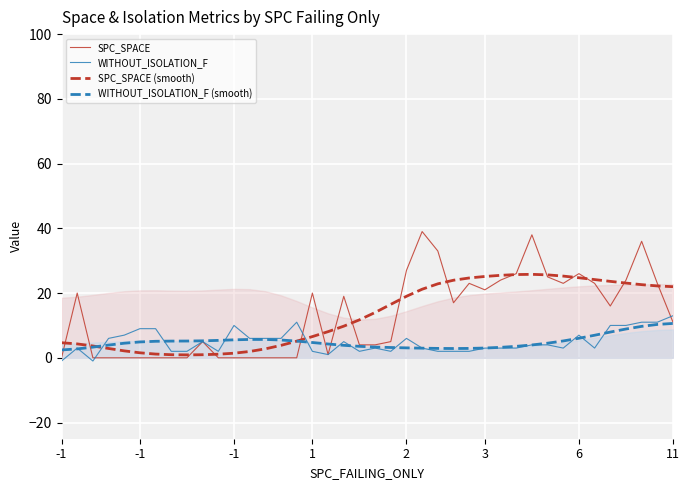

How many categories are shown in the chart?

40